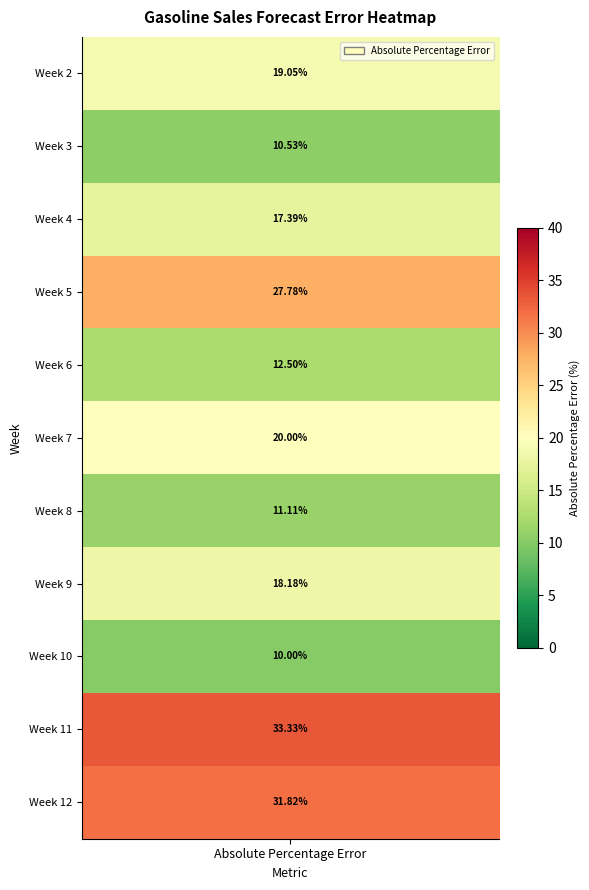

What is the sum of all values?

211.7